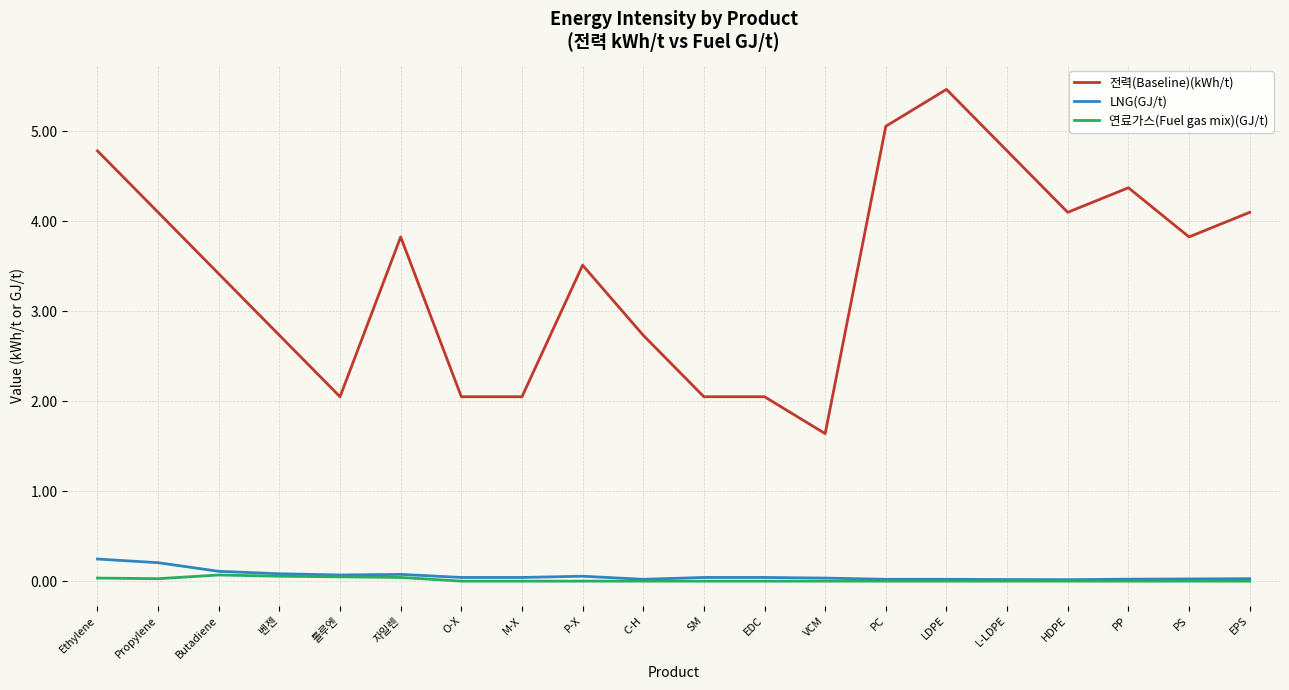

What is the lowest value of the 전력(Baseline)(kWh/t) series?

1.6